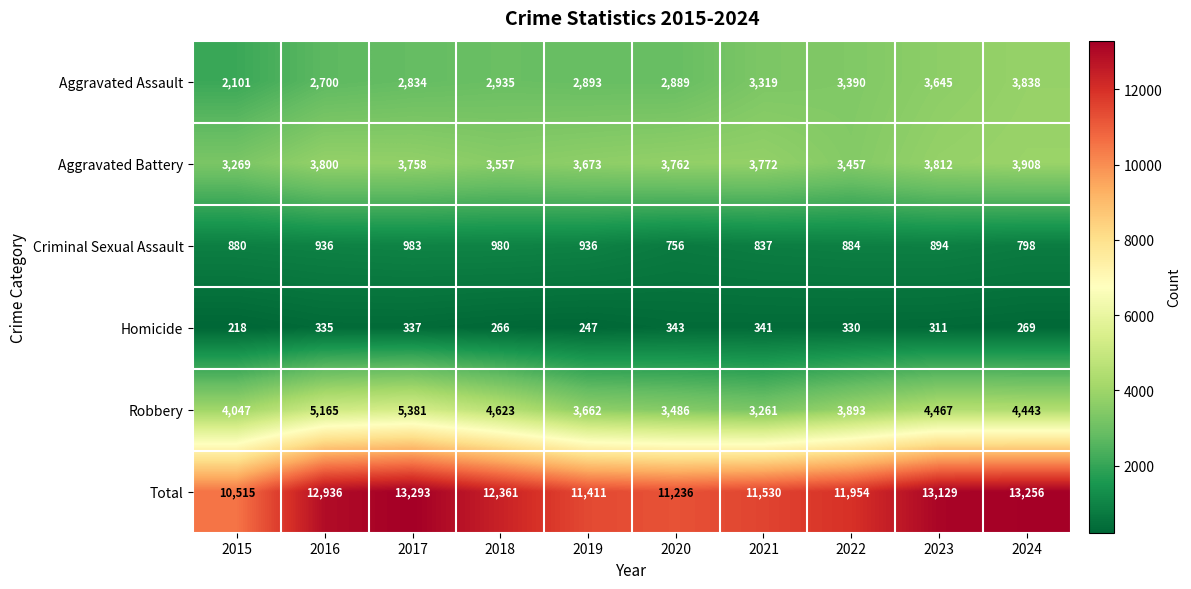

At which category is the sum across all series the highest?

2017